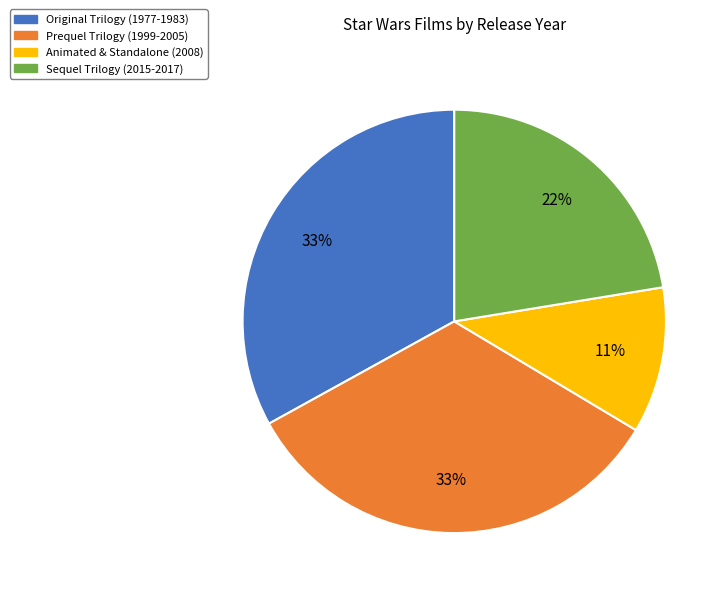

Does any single category account for the majority?

No